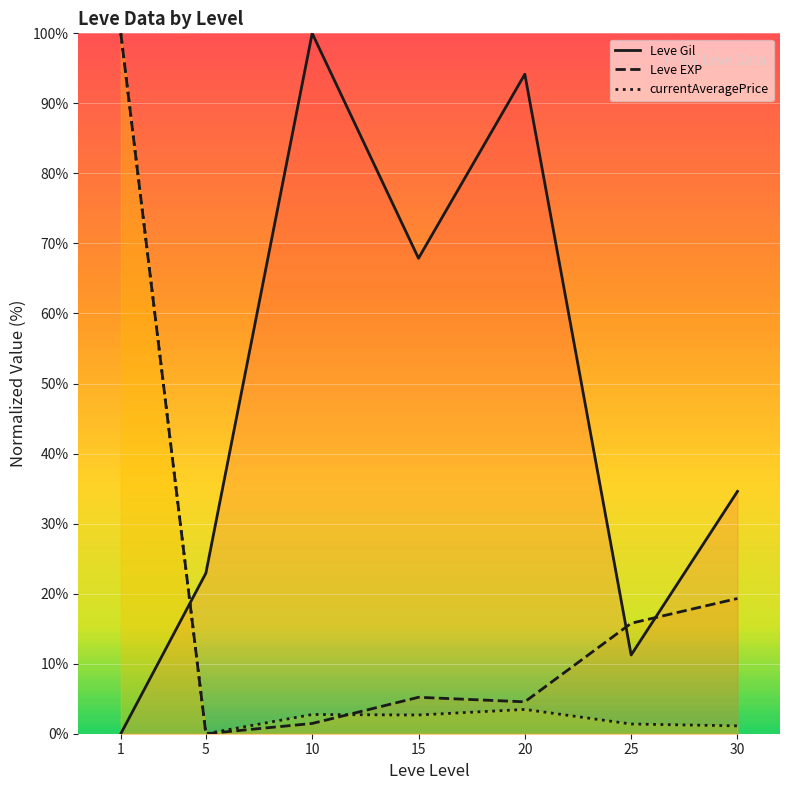

The value of Leve EXP at 10 is 0.7. True or false?

False